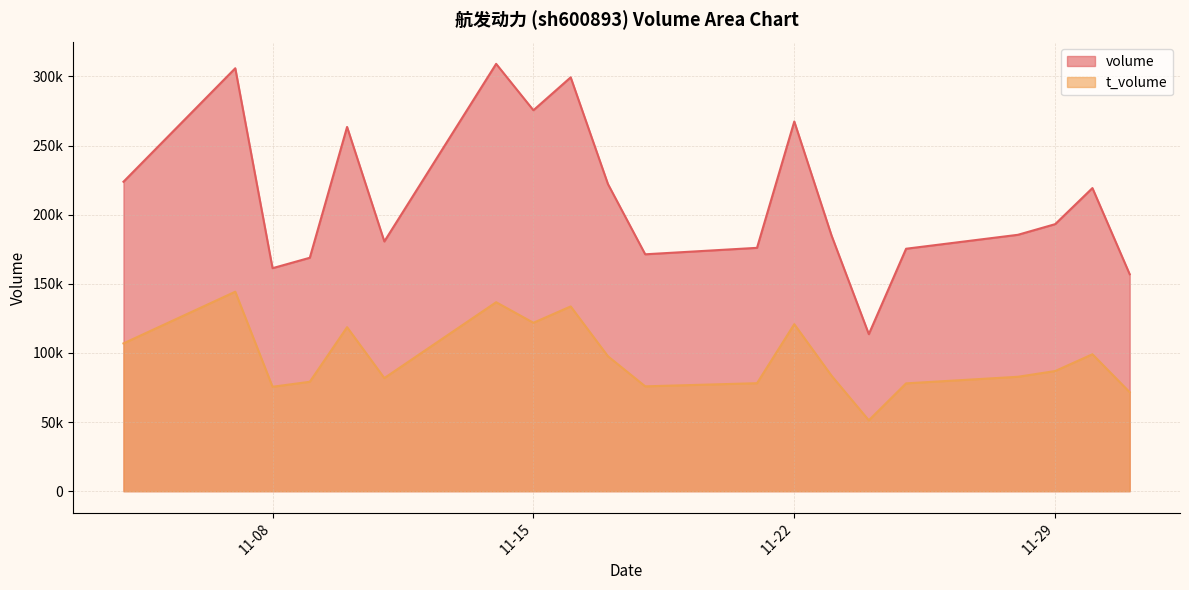

At which category is the sum across all series the highest?

2022-11-07